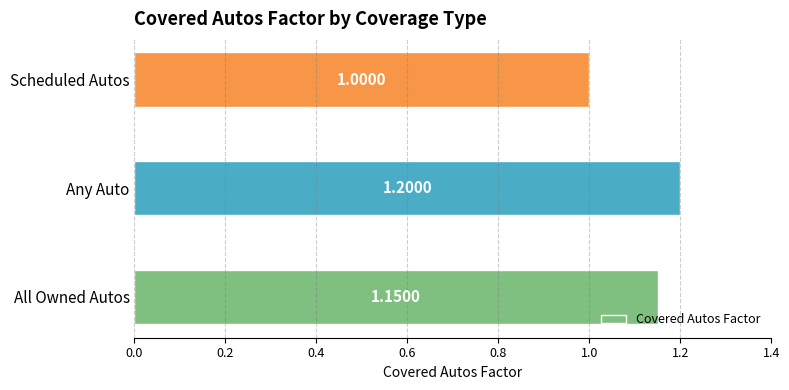

Where is the data nearest to the value 1?

Scheduled Autos